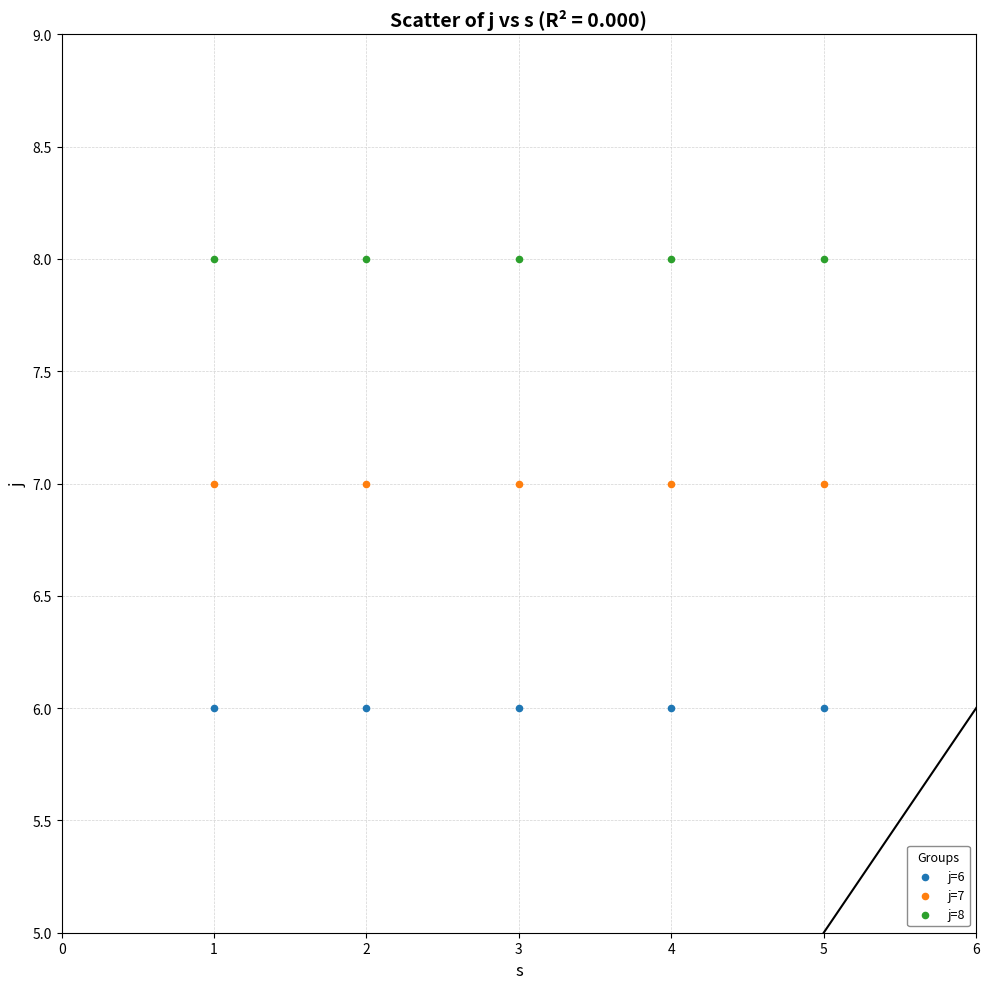

Which series contains the lowest Y value?

j=6